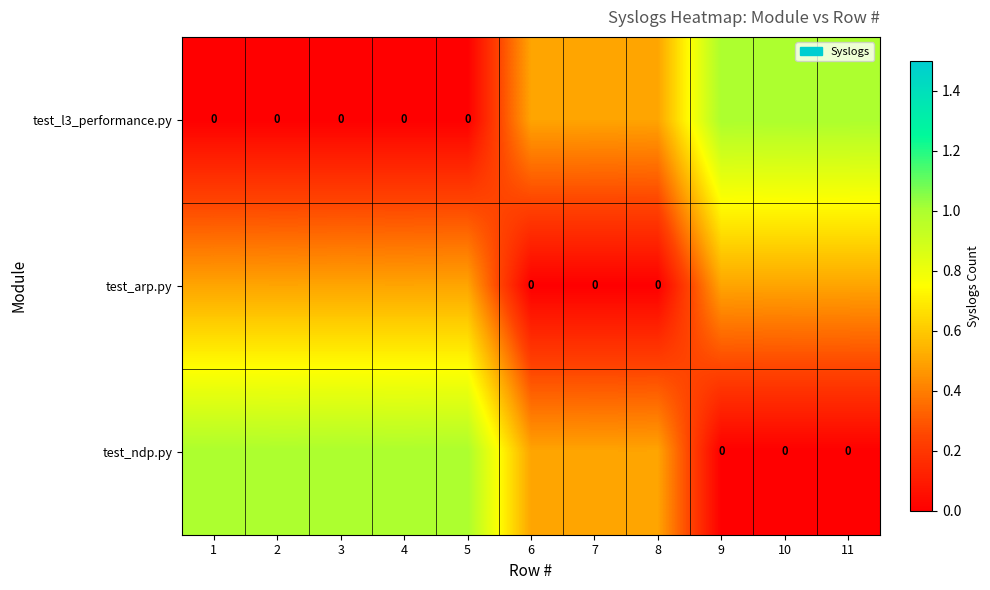

List the series in order of their peak value, lowest first.

test_arp.py, test_l3_performance.py, test_ndp.py